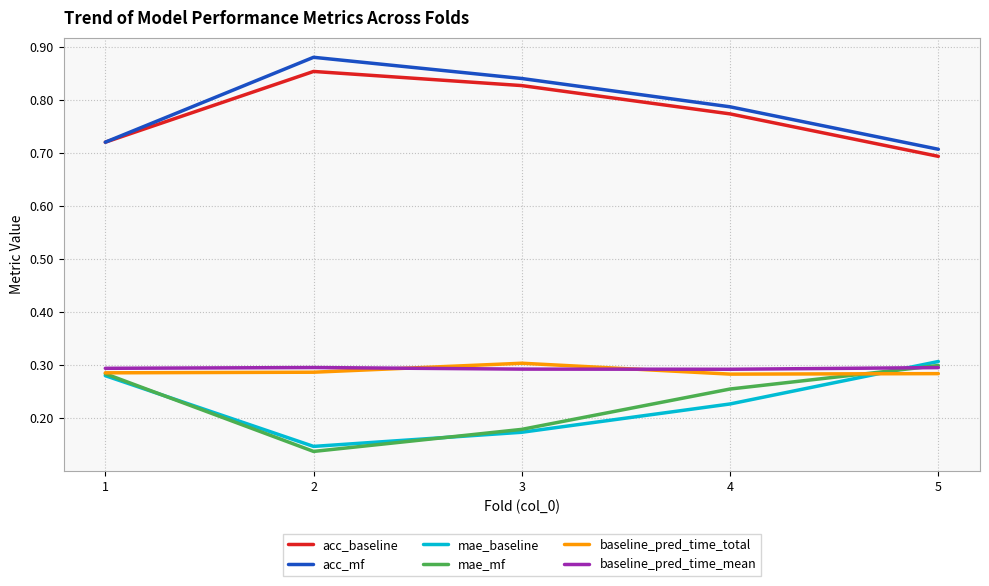

Between 1 and 4, which series saw the biggest shift?

acc_mf